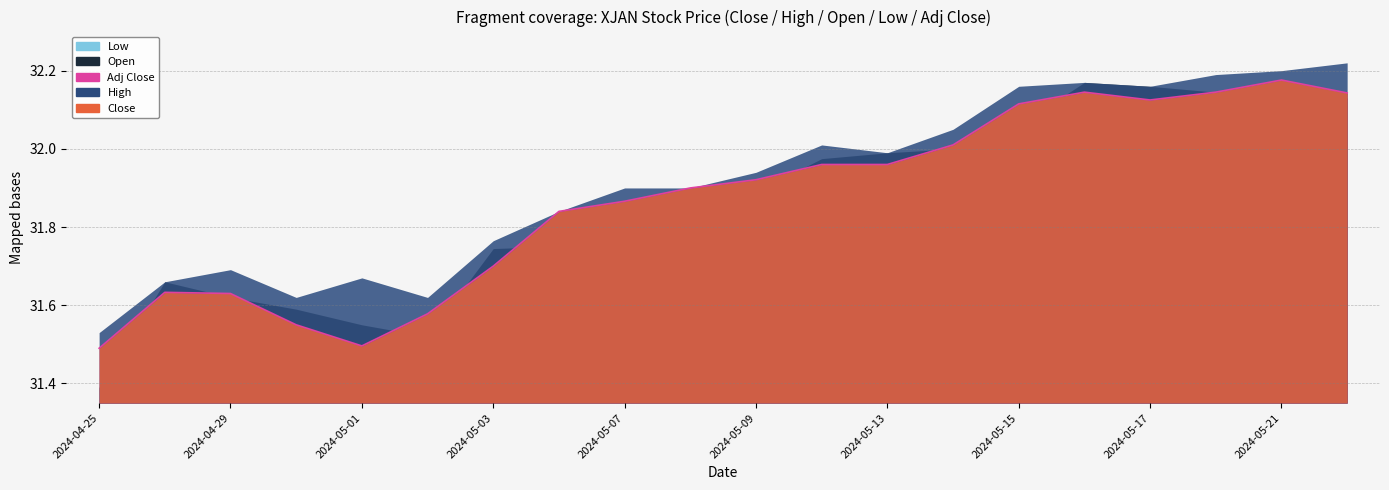

Reading right to left, what are all the values shown in this chart?

Close: 2024-05-22=32.1	2024-05-21=32.2	2024-05-20=32.1	2024-05-17=32.1	2024-05-16=32.1	2024-05-15=32.1	2024-05-14=32.0	2024-05-13=32.0	2024-05-10=32.0	2024-05-09=31.9	2024-05-08=31.9	2024-05-07=31.9	2024-05-06=31.8	2024-05-03=31.7	2024-05-02=31.6	2024-05-01=31.5	2024-04-30=31.6	2024-04-29=31.6	2024-04-26=31.6	2024-04-25=31.5
High: 2024-05-22=32.2	2024-05-21=32.2	2024-05-20=32.2	2024-05-17=32.2	2024-05-16=32.2	2024-05-15=32.2	2024-05-14=32.0	2024-05-13=32.0	2024-05-10=32.0	2024-05-09=31.9	2024-05-08=31.9	2024-05-07=31.9	2024-05-06=31.8	2024-05-03=31.8	2024-05-02=31.6	2024-05-01=31.7	2024-04-30=31.6	2024-04-29=31.7	2024-04-26=31.7	2024-04-25=31.5
Open: 2024-05-22=32.1	2024-05-21=32.1	2024-05-20=32.1	2024-05-17=32.2	2024-05-16=32.2	2024-05-15=32.1	2024-05-14=32.0	2024-05-13=32.0	2024-05-10=32.0	2024-05-09=31.9	2024-05-08=31.9	2024-05-07=31.9	2024-05-06=31.8	2024-05-03=31.7	2024-05-02=31.5	2024-05-01=31.6	2024-04-30=31.6	2024-04-29=31.6	2024-04-26=31.7	2024-04-25=31.4
Low: 2024-05-22=32.1	2024-05-21=32.1	2024-05-20=32.1	2024-05-17=32.1	2024-05-16=32.1	2024-05-15=32.1	2024-05-14=31.9	2024-05-13=31.9	2024-05-10=31.9	2024-05-09=31.9	2024-05-08=31.9	2024-05-07=31.8	2024-05-06=31.8	2024-05-03=31.7	2024-05-02=31.5	2024-05-01=31.5	2024-04-30=31.5	2024-04-29=31.6	2024-04-26=31.6	2024-04-25=31.4
Adj Close: 2024-05-22=32.1	2024-05-21=32.2	2024-05-20=32.1	2024-05-17=32.1	2024-05-16=32.1	2024-05-15=32.1	2024-05-14=32.0	2024-05-13=32.0	2024-05-10=32.0	2024-05-09=31.9	2024-05-08=31.9	2024-05-07=31.9	2024-05-06=31.8	2024-05-03=31.7	2024-05-02=31.6	2024-05-01=31.5	2024-04-30=31.6	2024-04-29=31.6	2024-04-26=31.6	2024-04-25=31.5